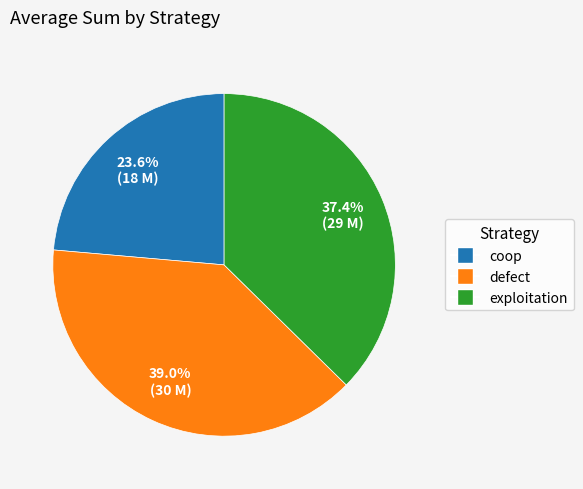

To the nearest percent, what portion does exploitation represent?

37%